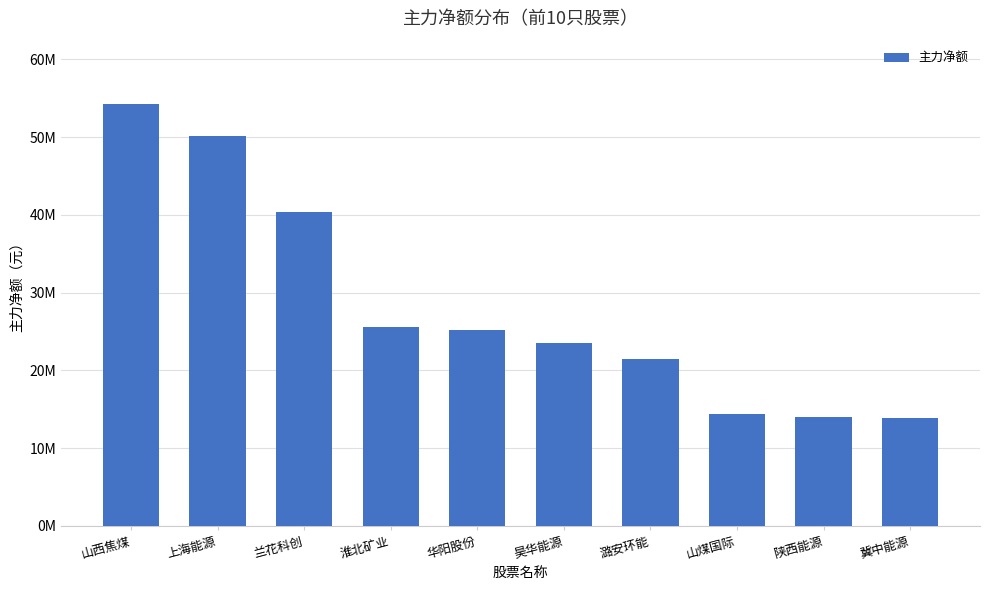

Are the bars horizontal?

No